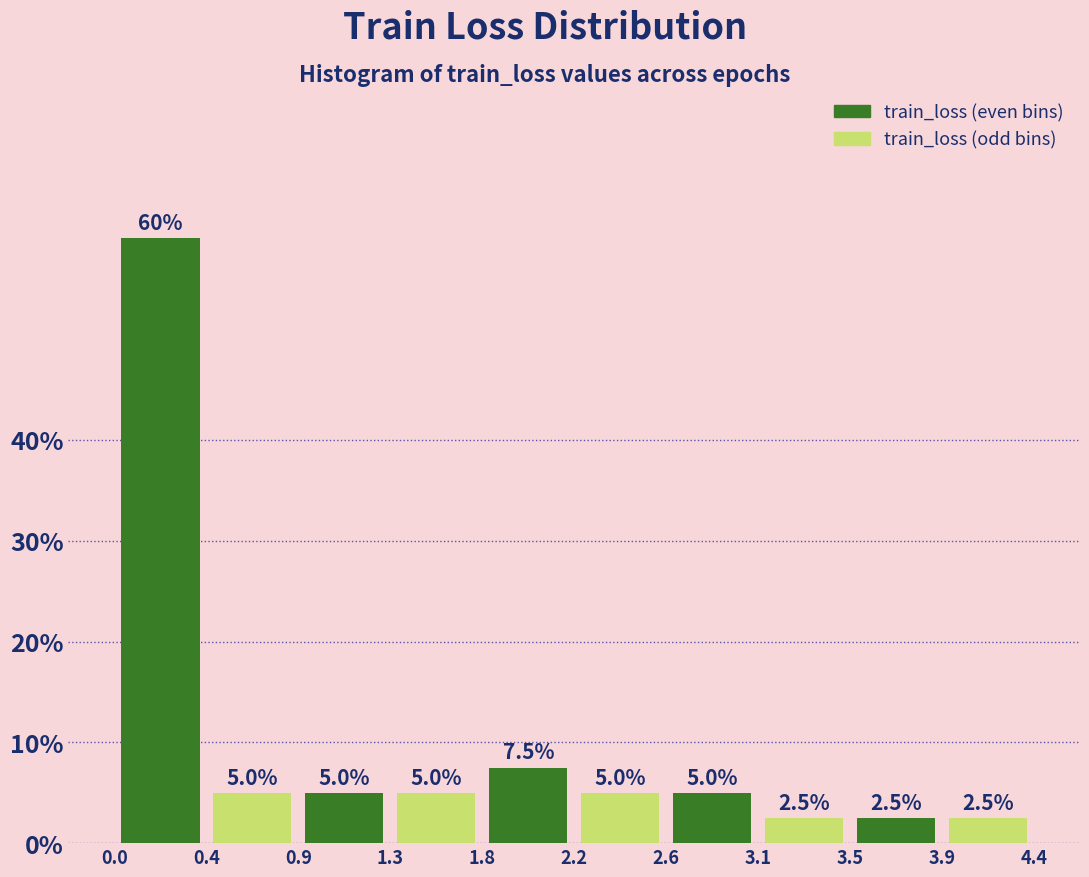

Reading left to right, transcribe this chart: for each bar, give the range it covers on the x-axis and its height.

0.0 to 0.4: 60.0
0.4 to 0.9: 5.0
0.9 to 1.3: 5.0
1.3 to 1.8: 5.0
1.8 to 2.2: 7.5
2.2 to 2.6: 5.0
2.6 to 3.1: 5.0
3.1 to 3.5: 2.5
3.5 to 3.9: 2.5
3.9 to 4.4: 2.5